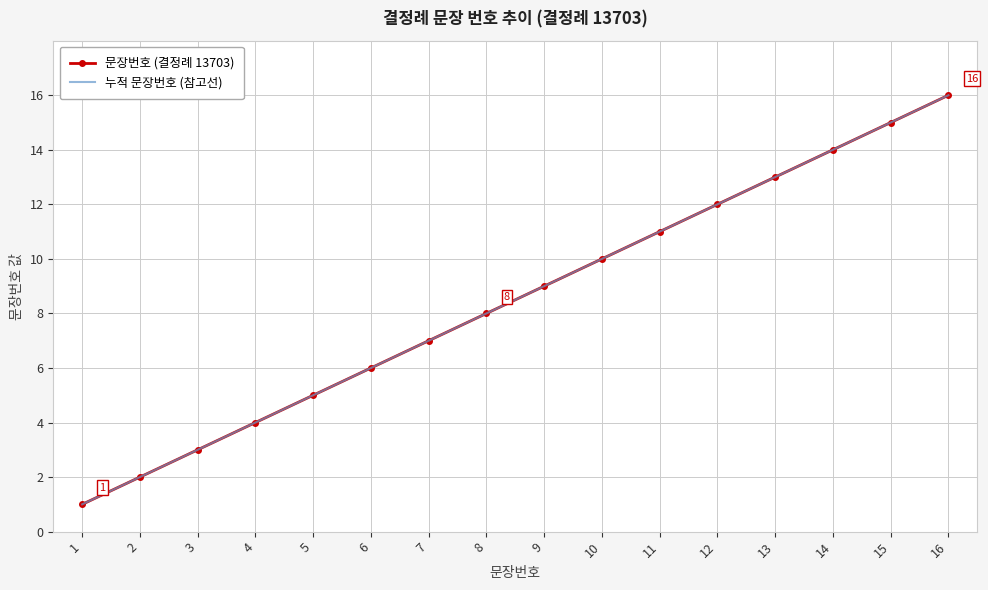

What is the value of the 누적 문장번호 (참고선) point at the 6th from the left?

6